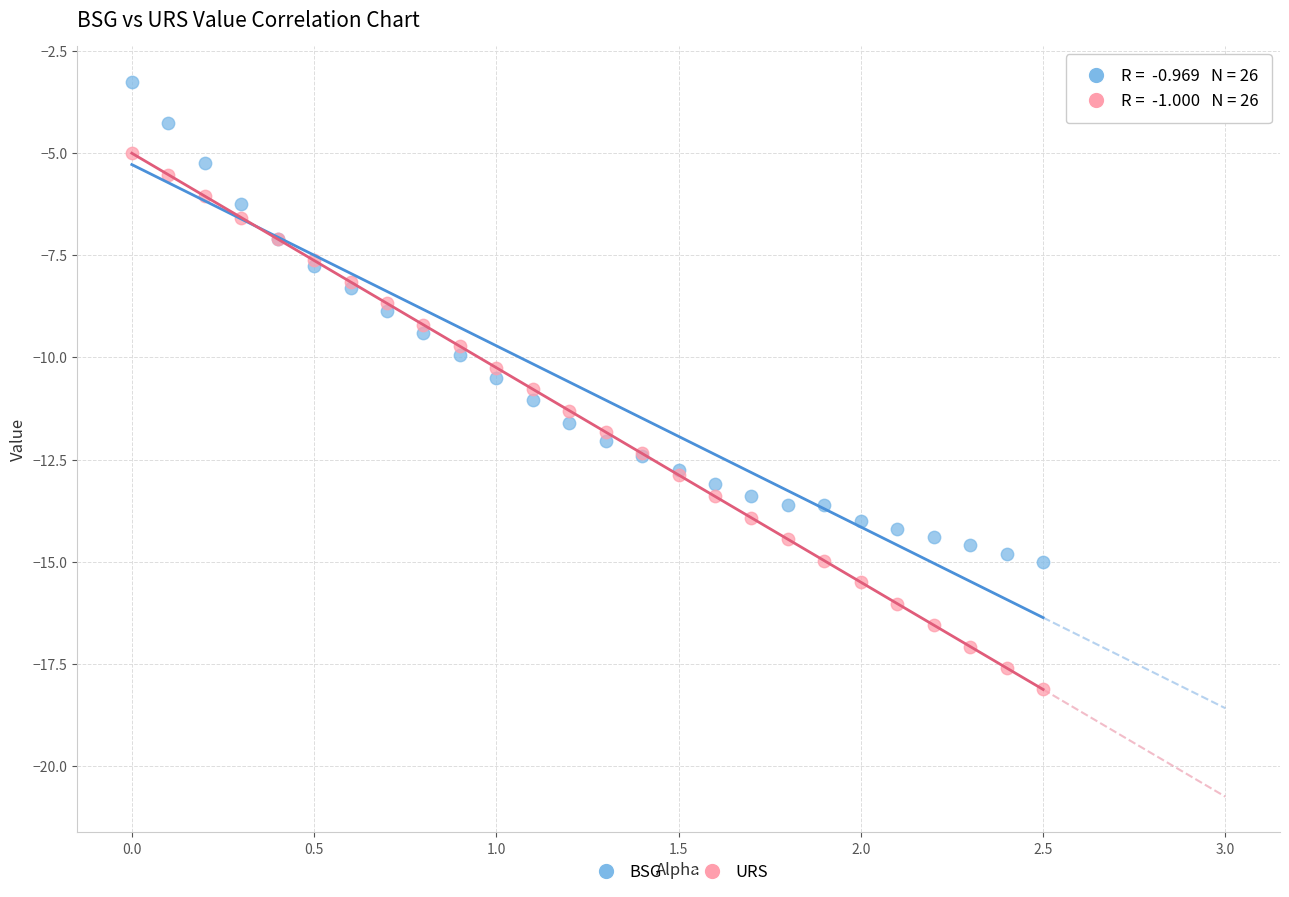

Which series reaches the maximum Y coordinate?

BSG